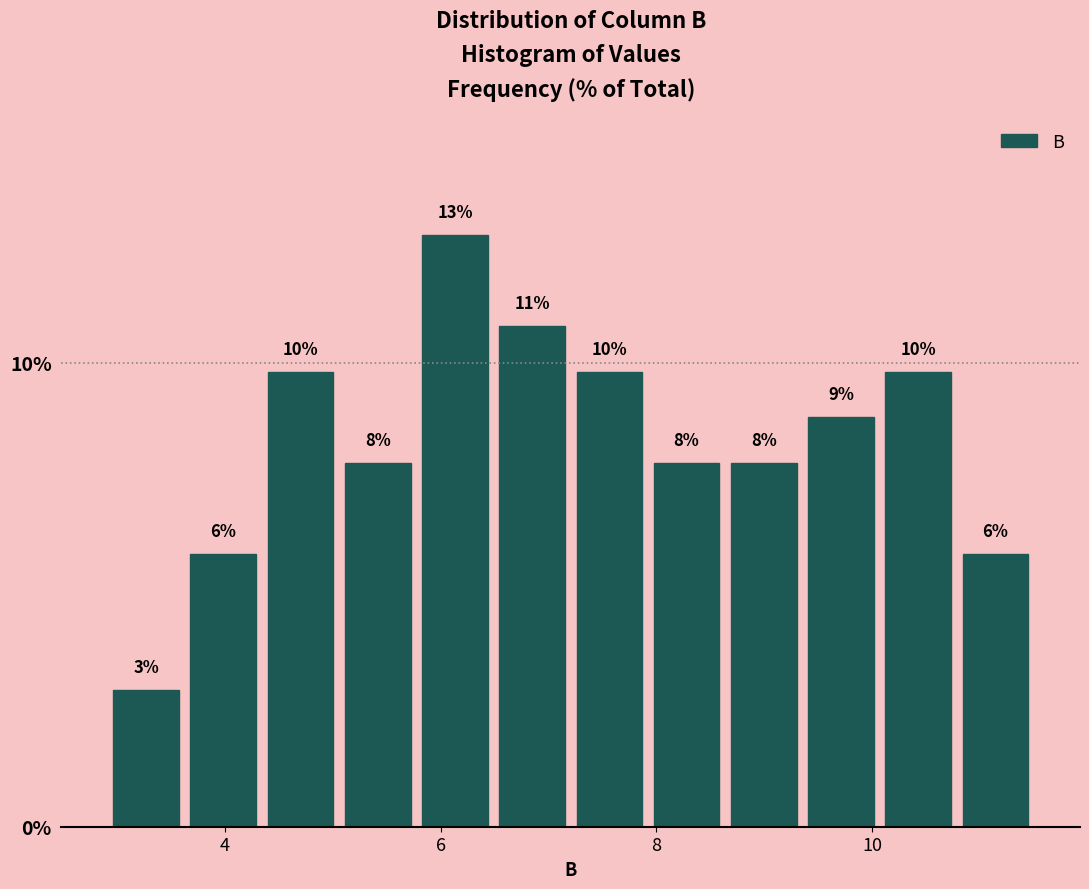

Read against the x-axis, roughly where is the centre of the tallest bar?

6.2